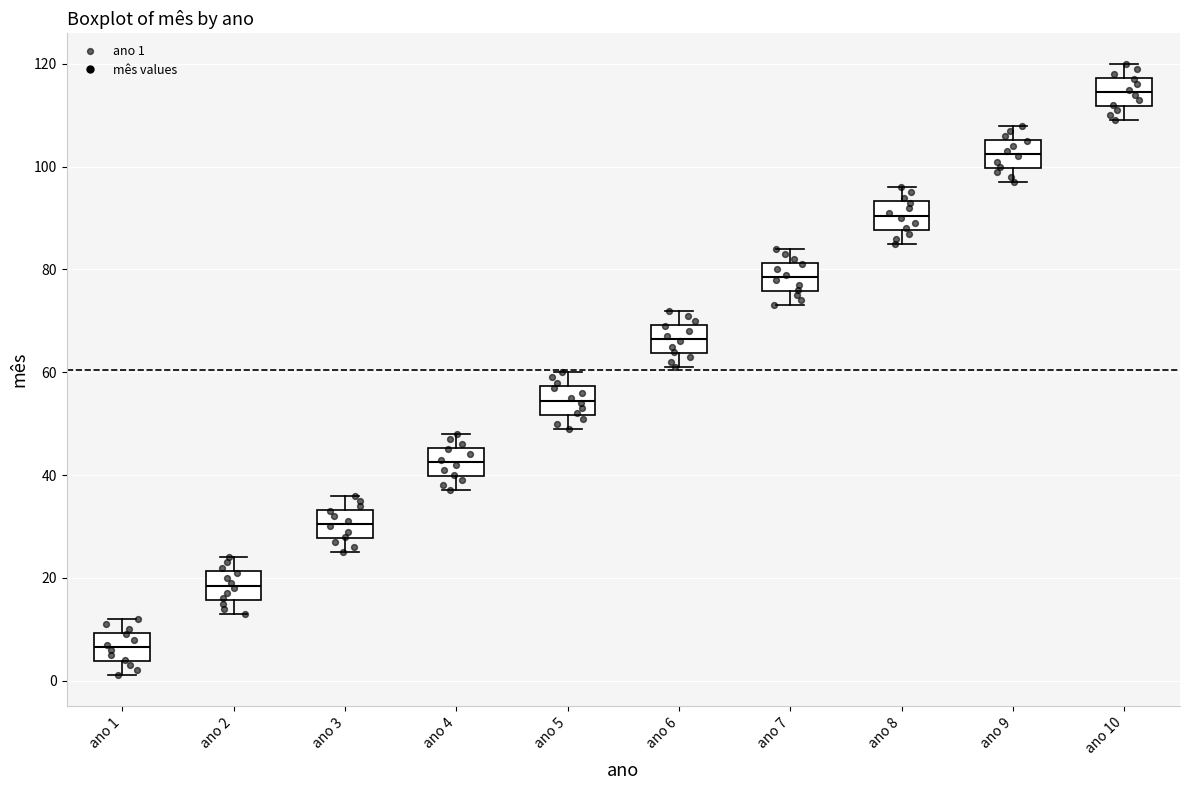

Where is the lower edge of the box for ano 8 on the y-axis? The values are not printed on the chart, so give them approximately, as read against the axis.

88